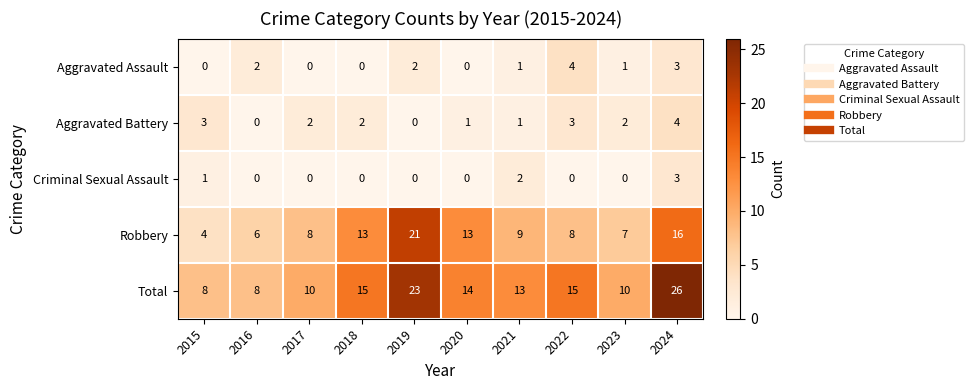

At which category is the sum across all series the highest?

2024